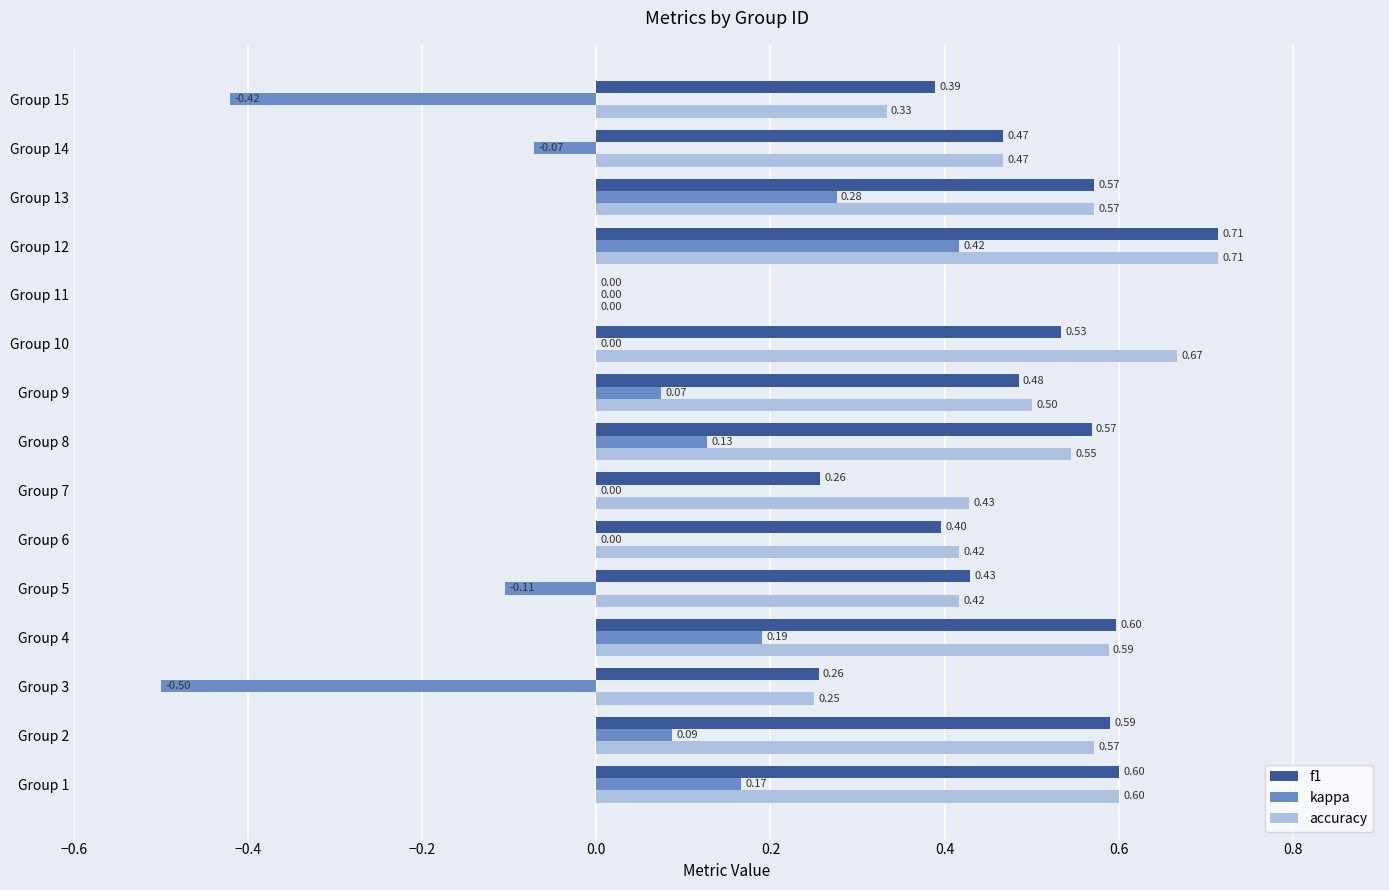

Which series has the largest range (max minus min)?

kappa